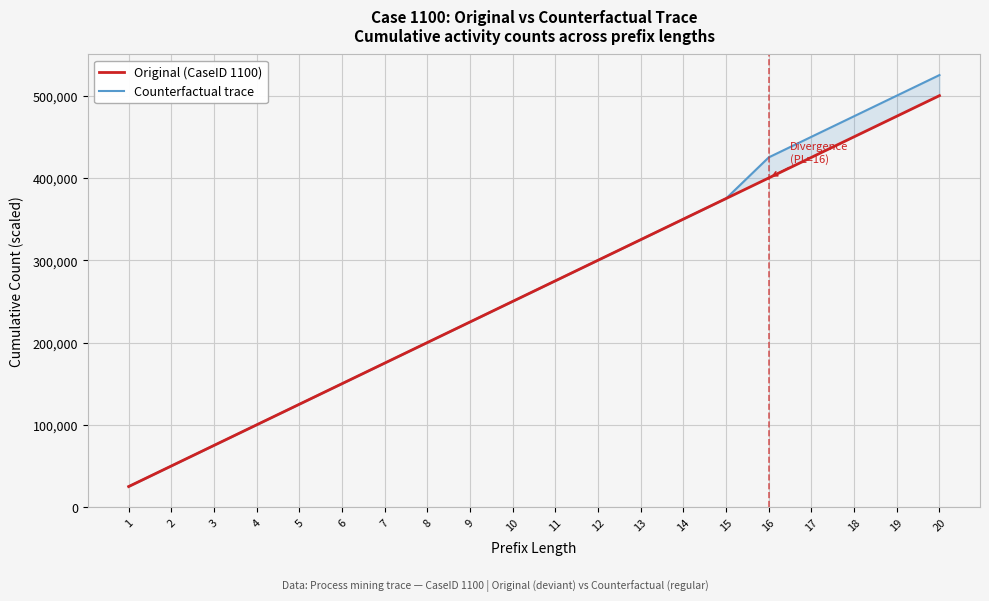

Reading right to left, list all the values displayed in this chart.

Original (CaseID 1100): 500000	475000	450000	425000	400000	375000	350000	325000	300000	275000	250000	225000	200000	175000	150000	125000	100000	75000	50000	25000
Counterfactual trace: 525000	500000	475000	450000	425000	375000	350000	325000	300000	275000	250000	225000	200000	175000	150000	125000	100000	75000	50000	25000